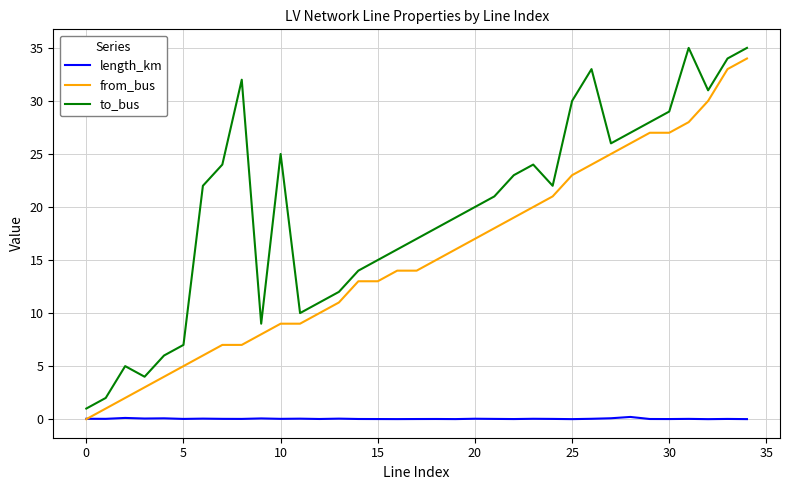

Does the chart have visible grid lines?

Yes